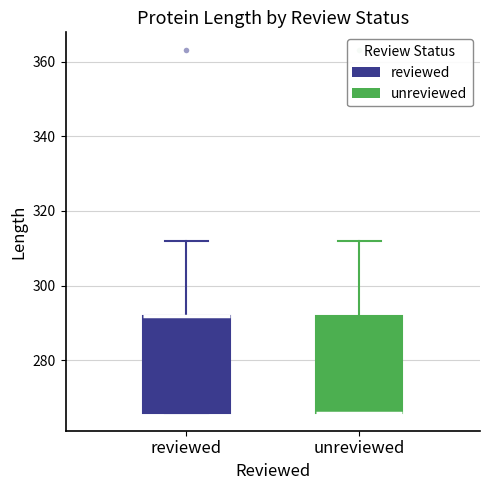

Where is the lower edge of the box for reviewed on the y-axis? The values are not printed on the chart, so give them approximately, as read against the axis.

266